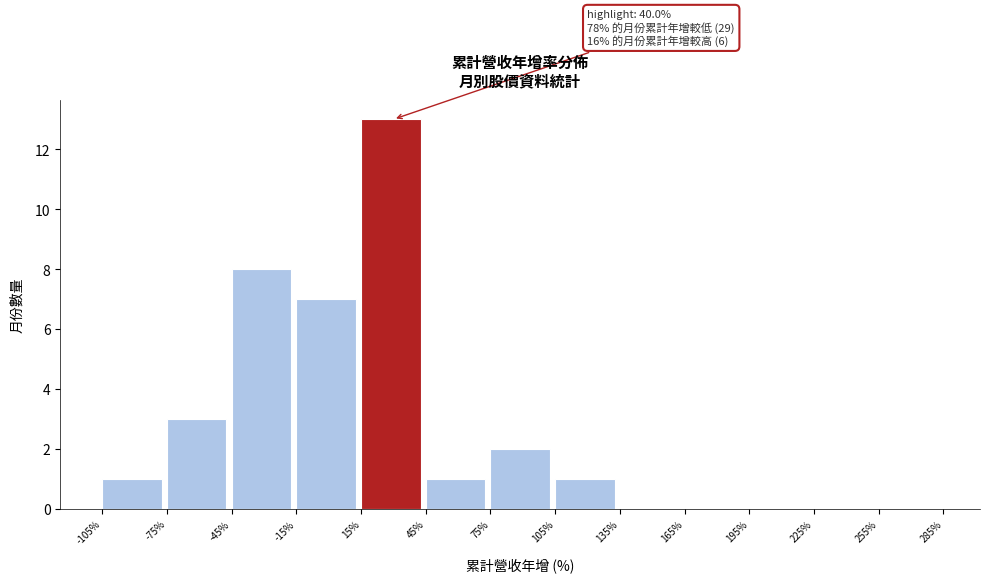

Which range on the x-axis has the tallest bar?

15% to 45%